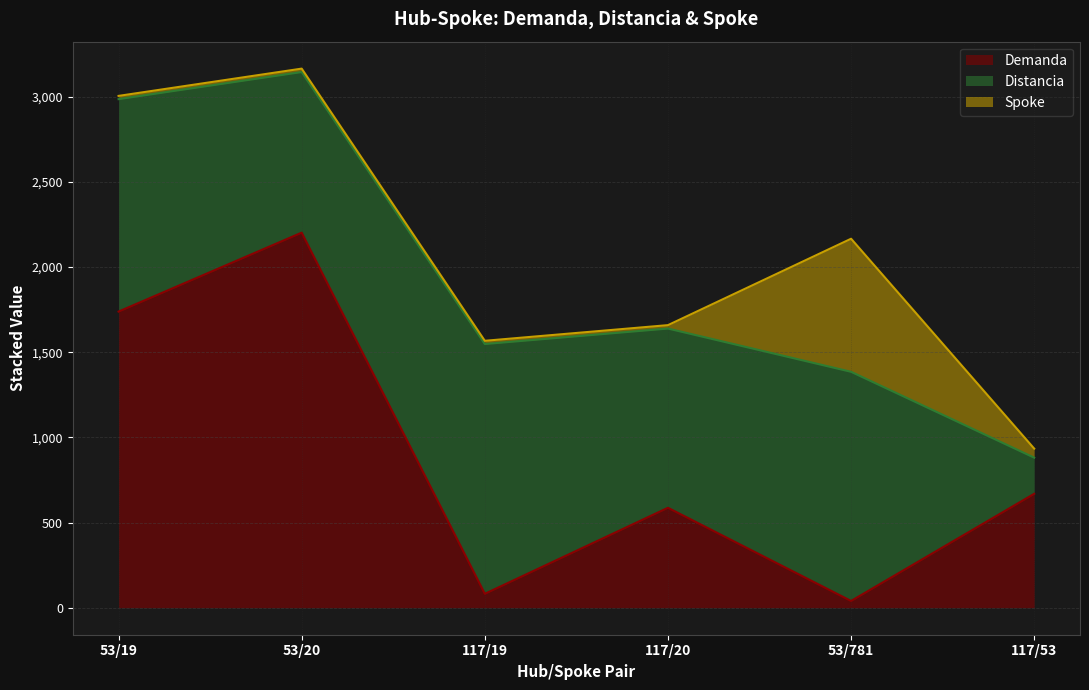

Where is the first local maximum for Spoke?

53/20